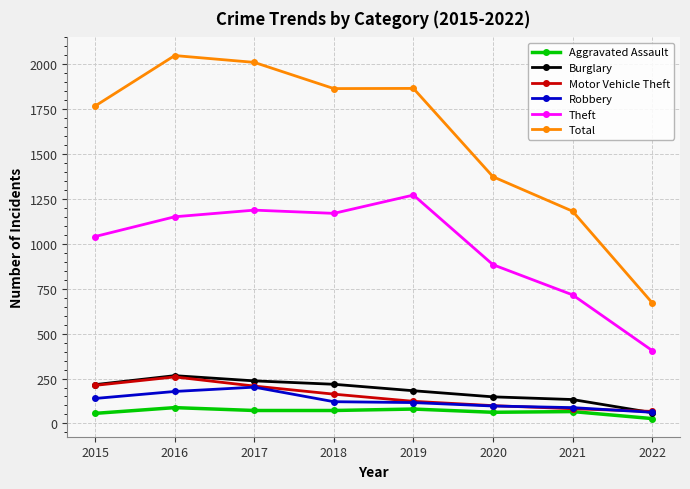

At which label does Burglary reach its peak?

2016